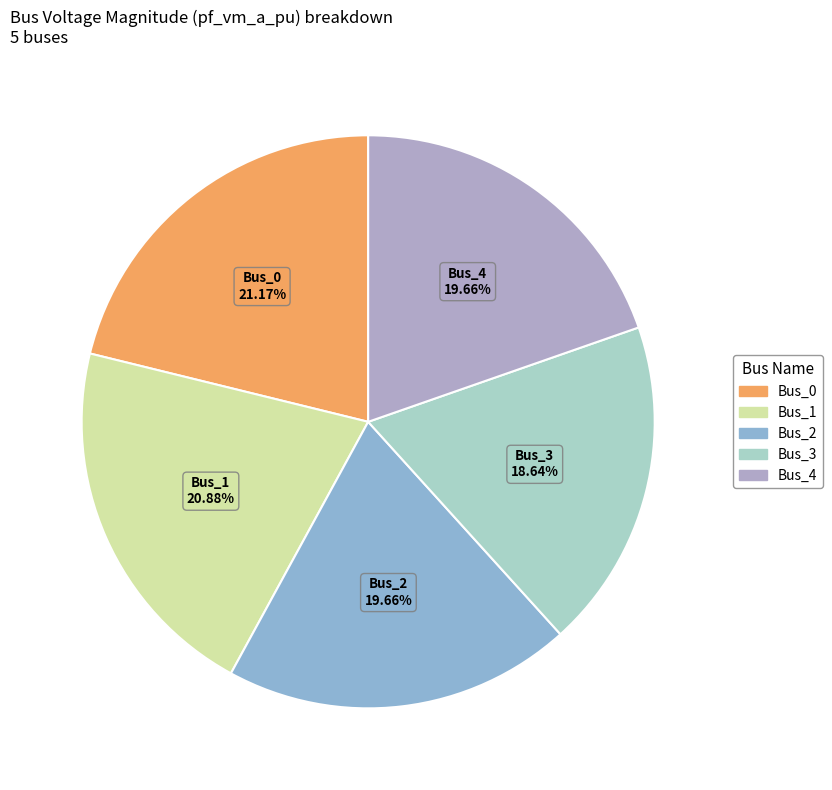

The Bus_4 slice represents 27% of the pie. True or false?

False